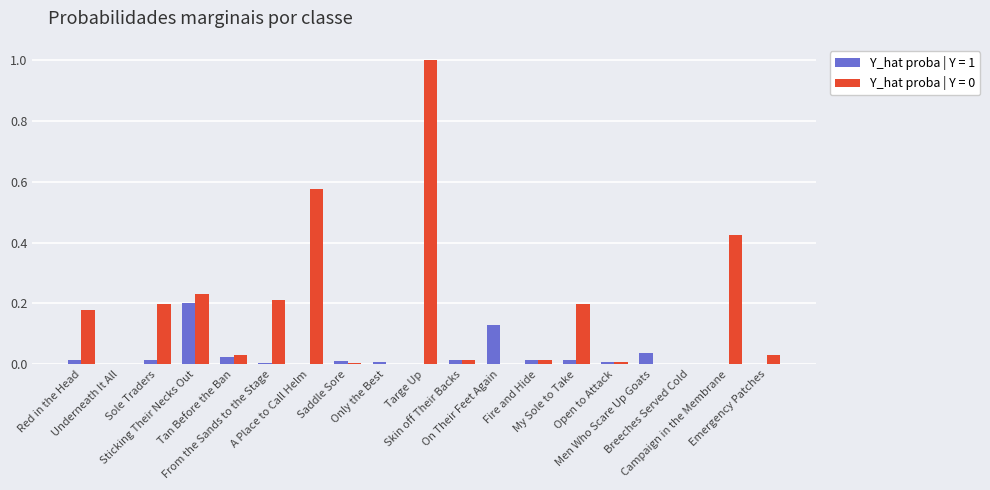

What is the highest value of the Y_hat proba | Y = 0 series?

1.0